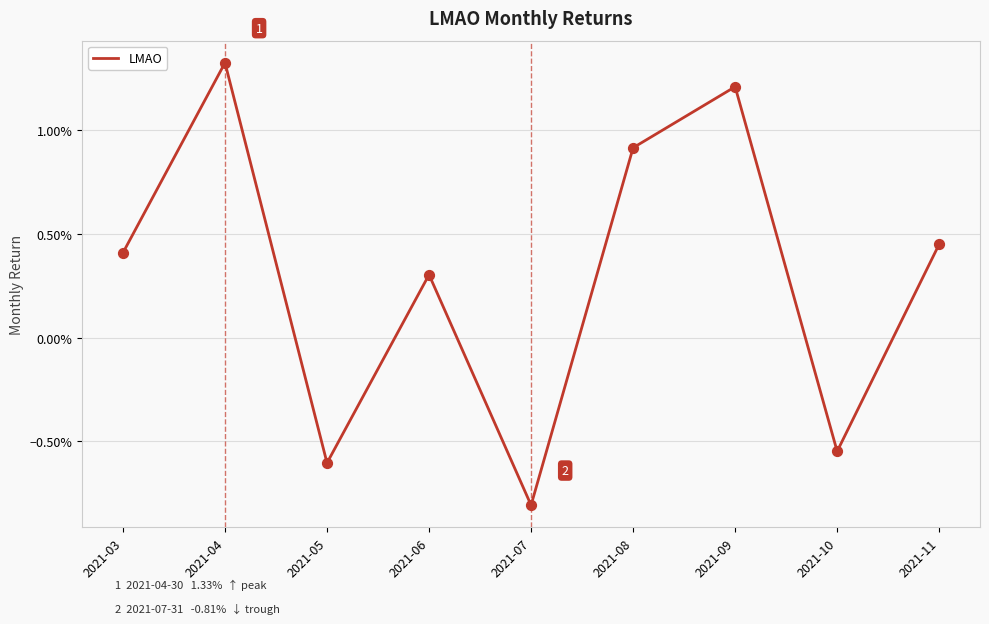

Between 2021-10 and 2021-03, which is larger?

2021-03